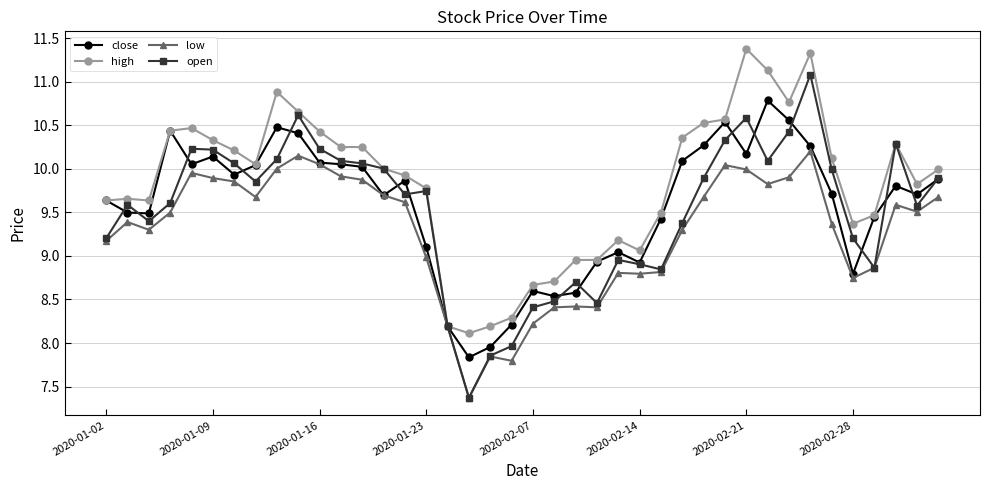

True or false: close has more than 1 interior local peaks.

True